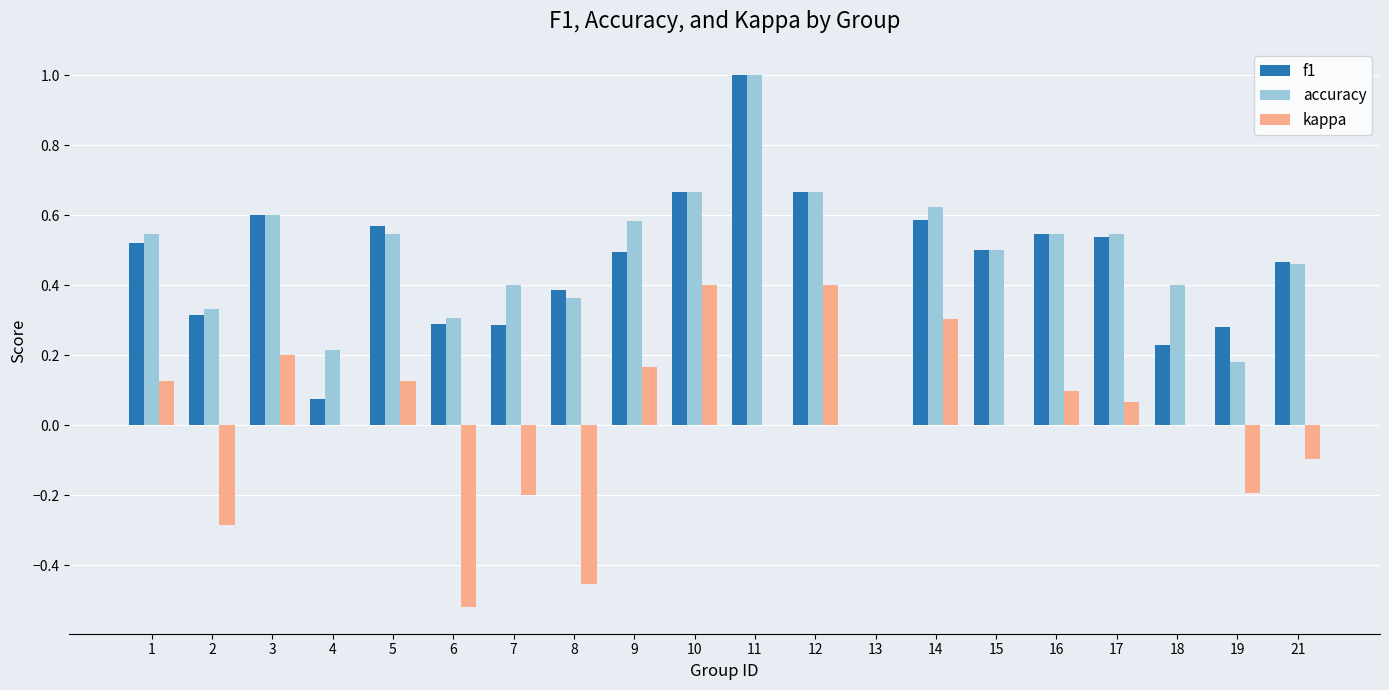

What is the sum of all f1 values?

9.0